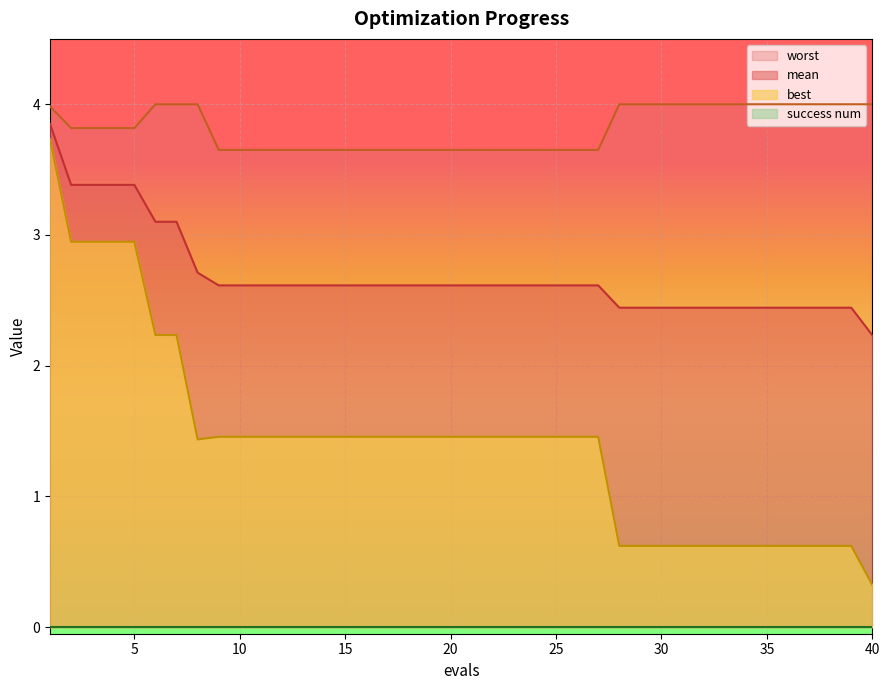

Which category has the lowest value in the mean series?

40